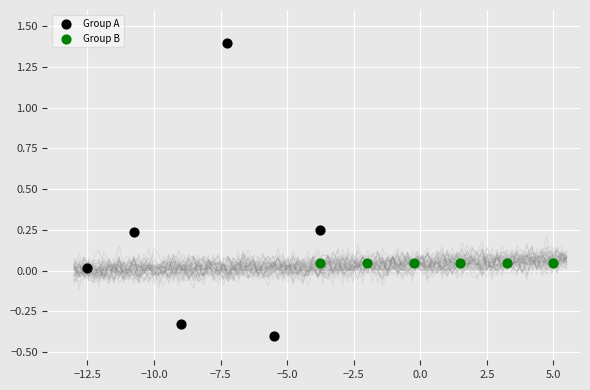

Which series contains the highest Y value?

Group A